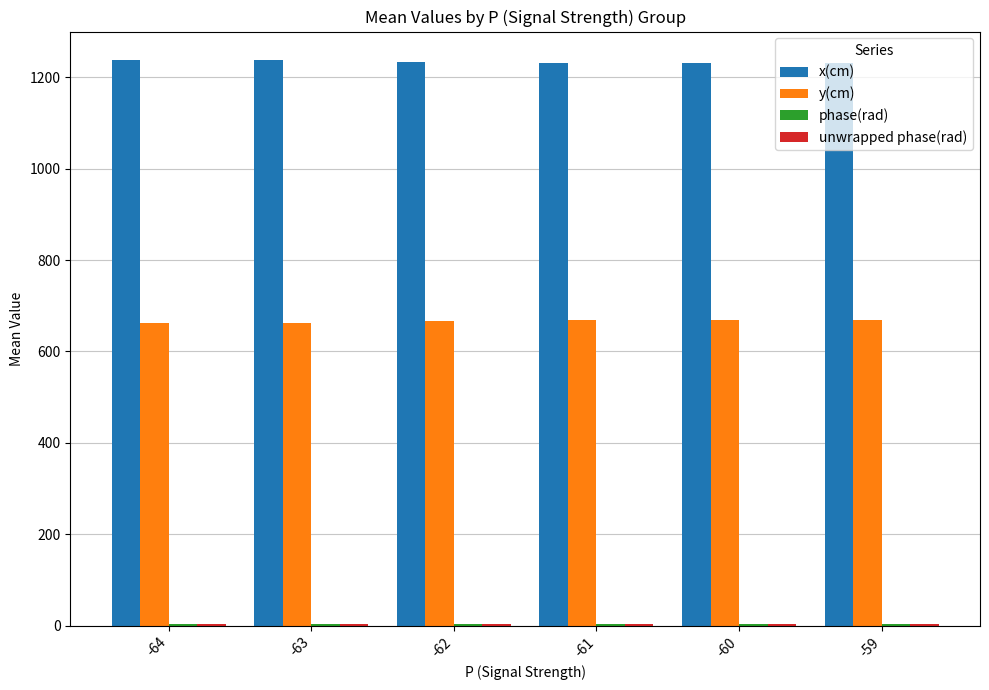

What is the maximum value for y(cm)?

669.4